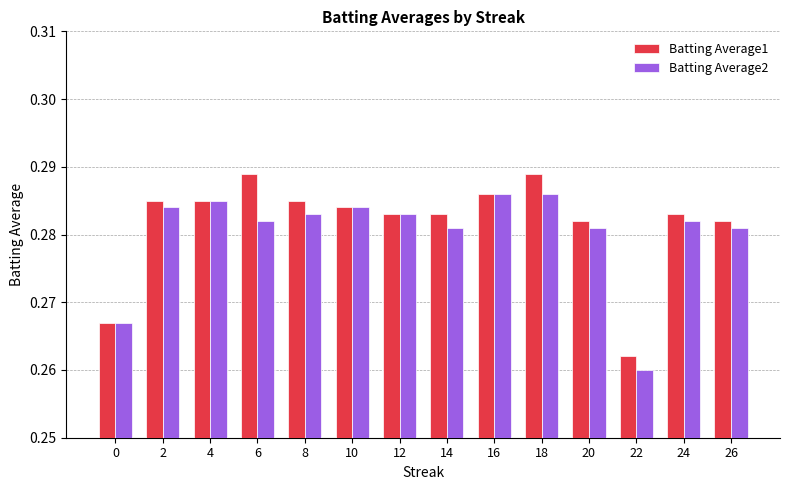

What is the sum of all Batting Average1 values?

3.9